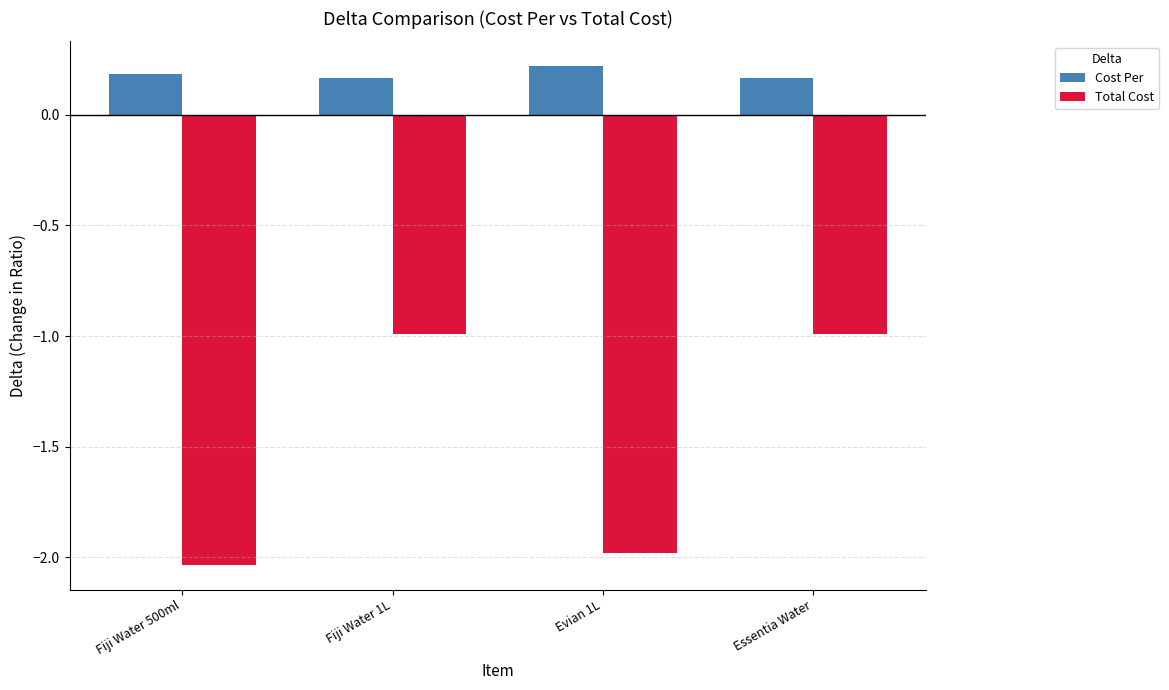

What is the spread (max minus min) of values at Evian 1L?

2.2